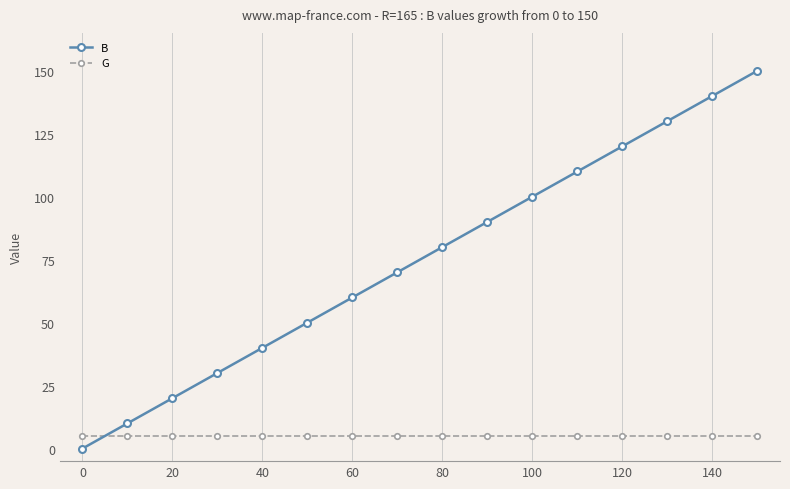

Reading left to right, what are all the values shown in this chart?

B: 0	10	20	30	40	50	60	70	80	90	100	110	120	130	140	150
G: 5	5	5	5	5	5	5	5	5	5	5	5	5	5	5	5